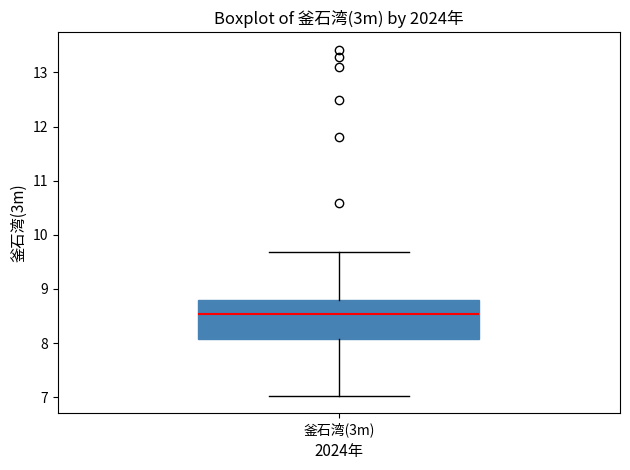

Transcribe this box plot: give where the median line is, the range the box spans, and where the two whiskers end, as read against the y-axis. The values are not printed on the chart, so give them approximately, as read against the axis.

median 8.5, box 8.1 to 8.8, whiskers 7.0 to 9.7